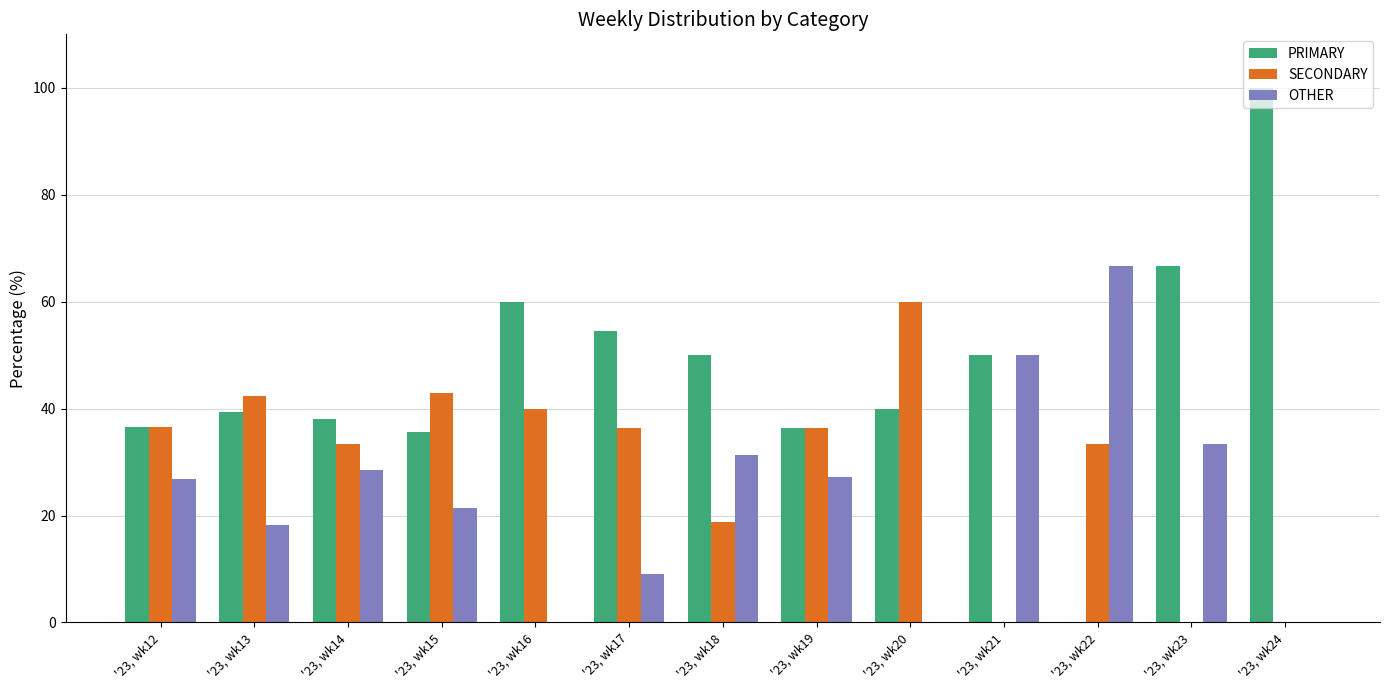

Is the value of PRIMARY at '23, wk19 greater than the value of SECONDARY at '23, wk23?

Yes